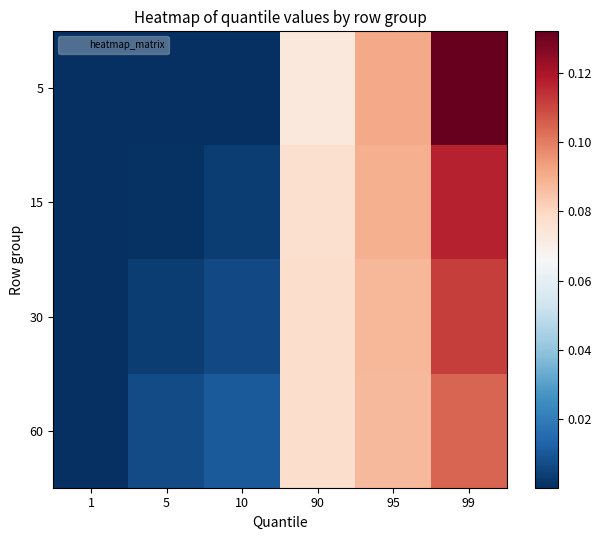

How many distinct data groups are displayed?

4